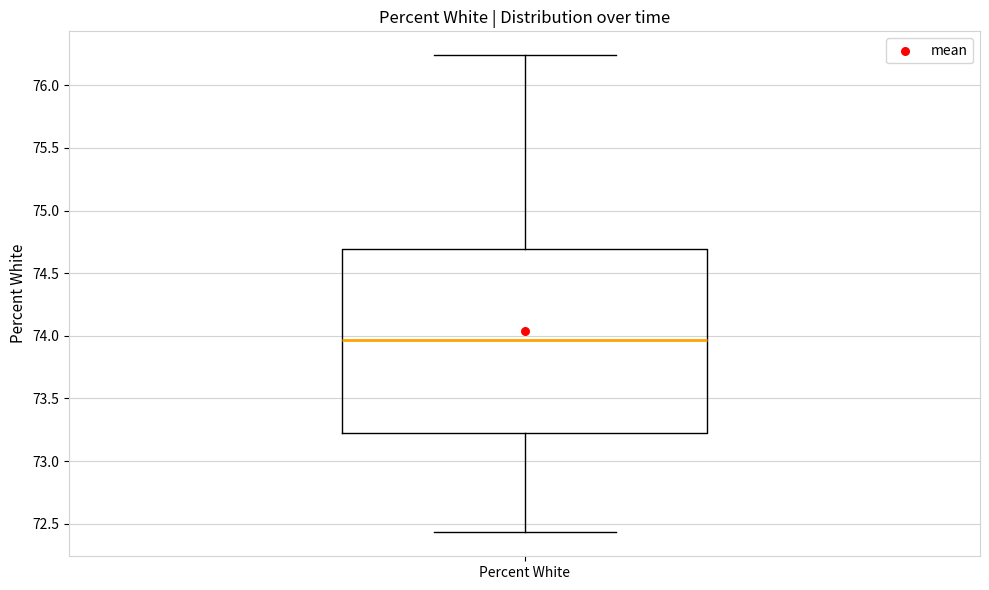

Where does the upper whisker of the box for Percent White end on the y-axis? The values are not printed on the chart, so give them approximately, as read against the axis.

76.25